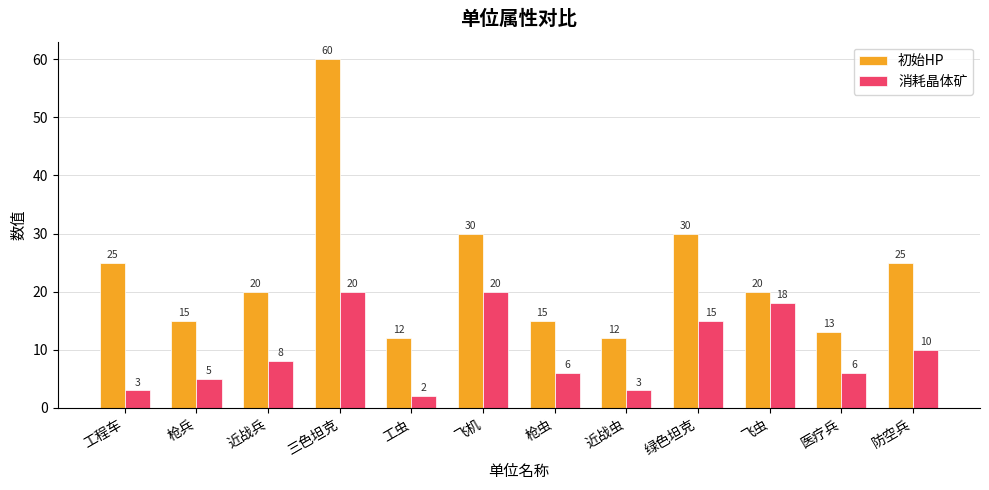

What is the difference between the highest and lowest values at 医疗兵?

7